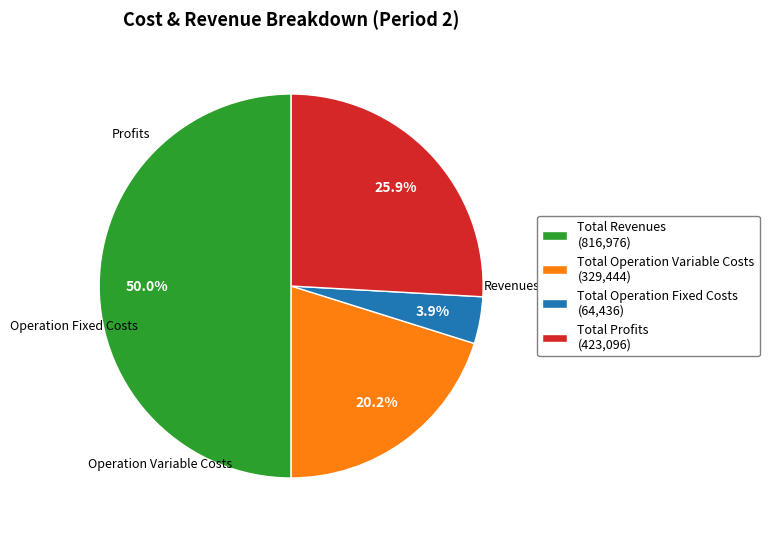

Is the sum of Total Operation Variable Costs (329,444) and Total Operation Fixed Costs (64,436) greater than half?

No